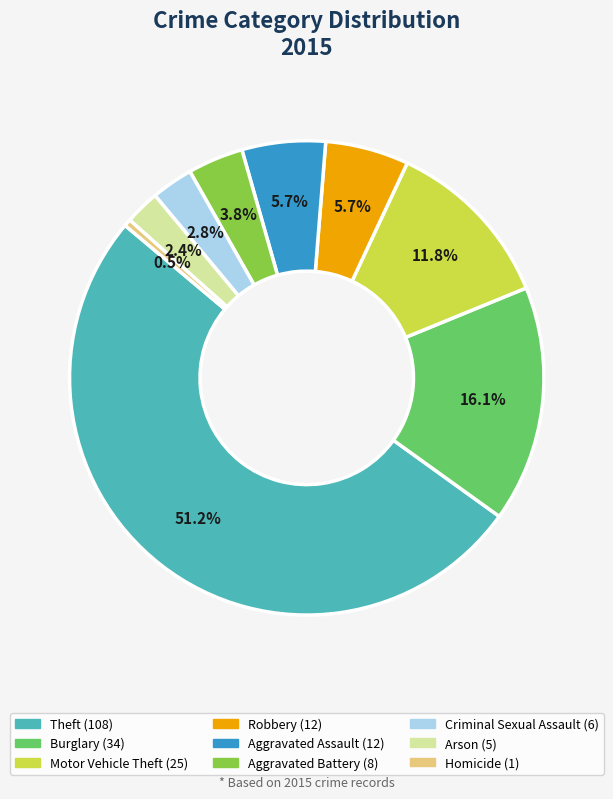

Is there any slice that represents more than half of the pie?

Yes